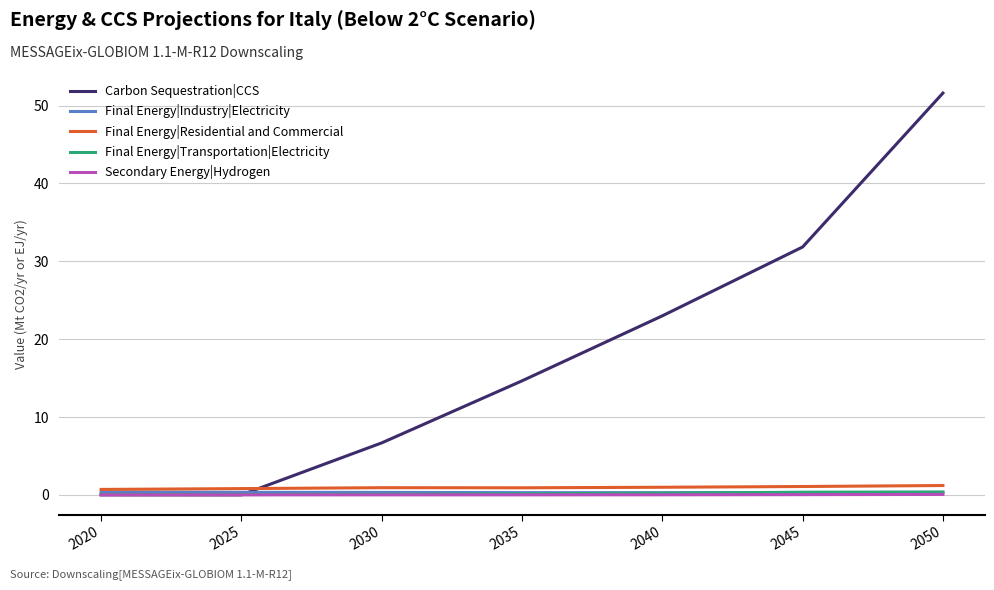

How many times do Carbon Sequestration|CCS and Final Energy|Residential and Commercial cross each other?

1